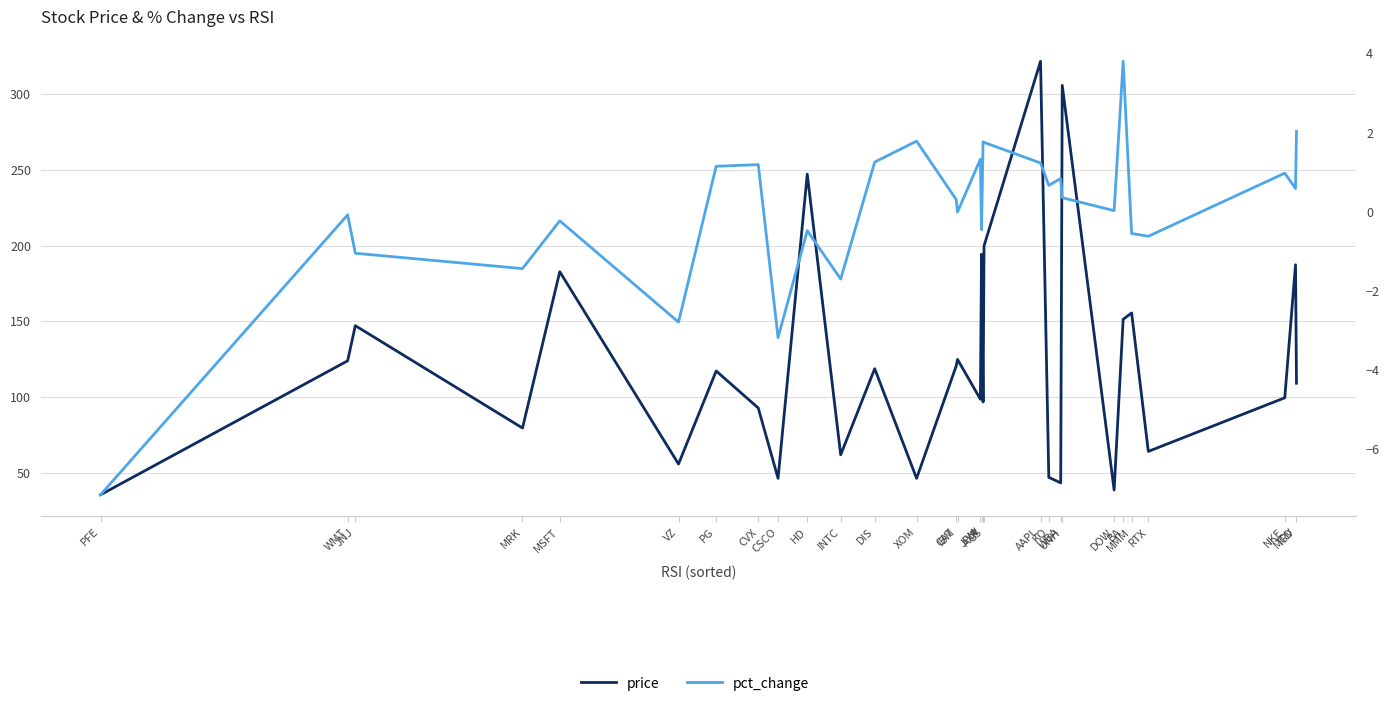

Is it true that pct_change equals 1.2 at TRV?

False